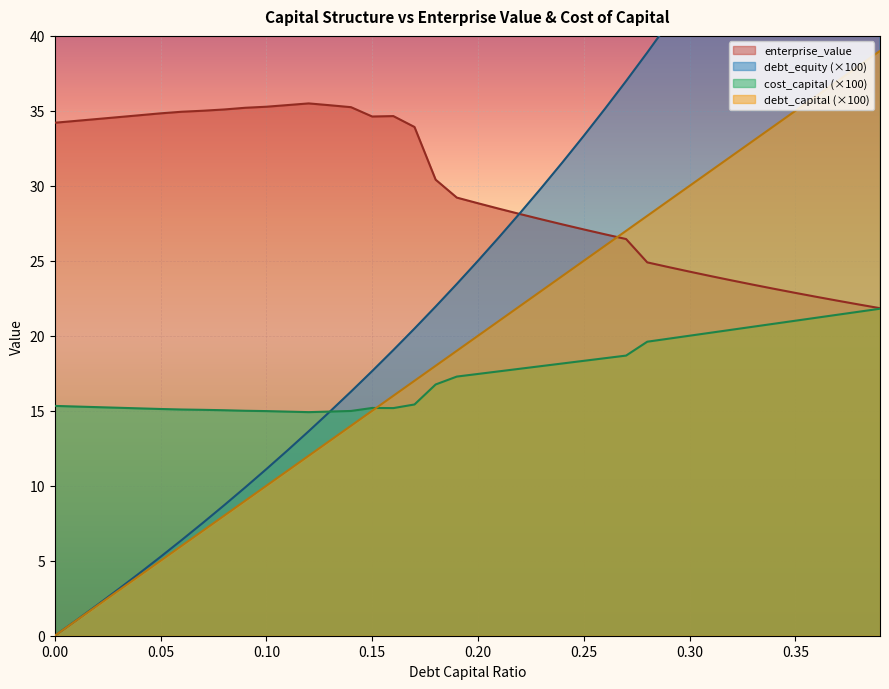

The enterprise_value series shows 61.0 at 0.13. True or false?

False